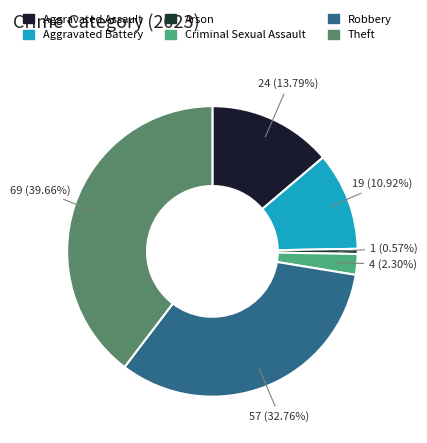

True or false: Criminal Sexual Assault accounts for 1% of the total.

False